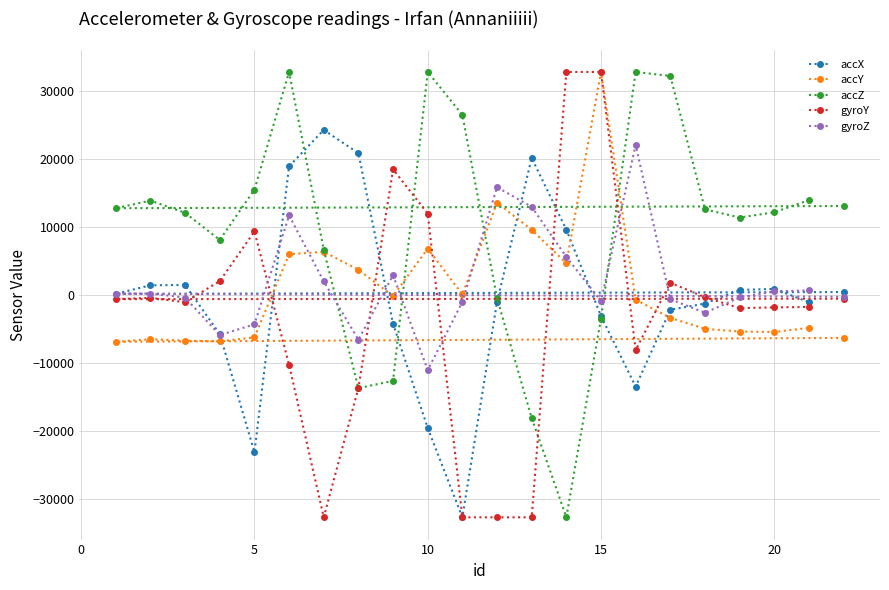

The accZ series shows 3982 at 20. True or false?

False